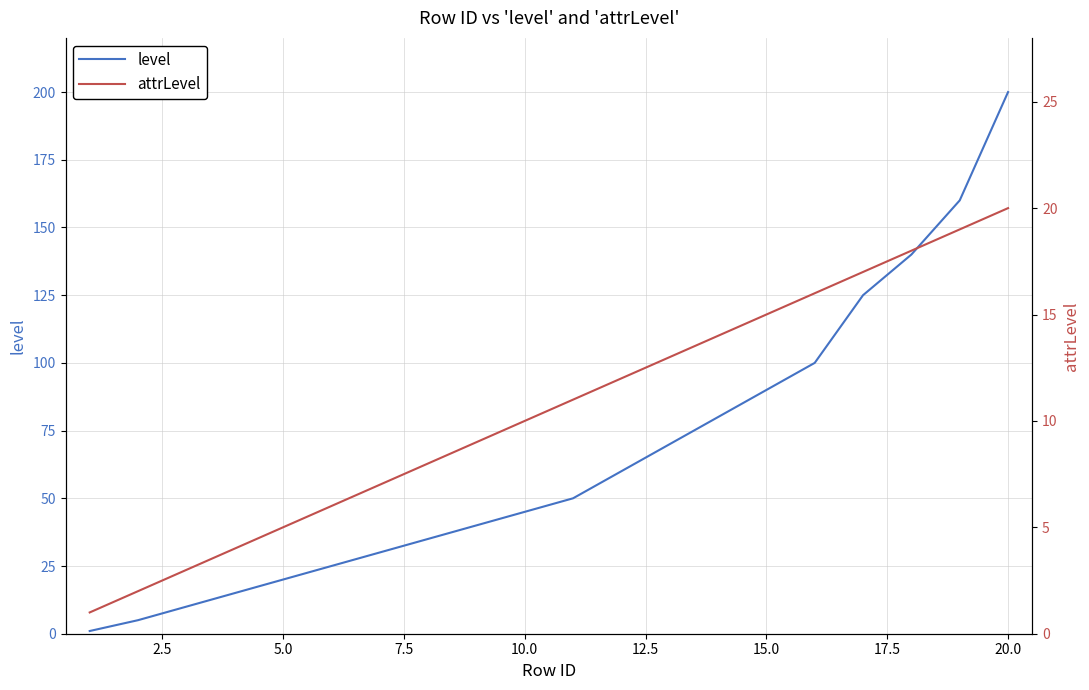

Reading left to right, what are all the values shown in this chart?

level: 1	5	10	15	20	25	30	35	40	45	50	60	70	80	90	100	125	140	160	200
attrLevel: 1	2	3	4	5	6	7	8	9	10	11	12	13	14	15	16	17	18	19	20